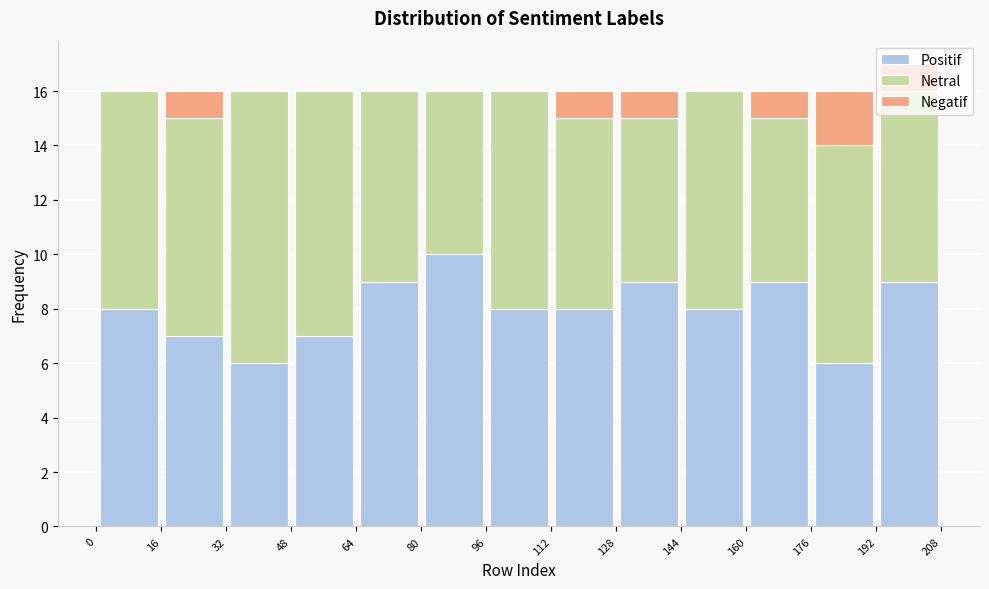

Reading left to right, list every stacked bar in this chart as the range it spans on the x-axis followed by its total height. The values are not printed on the chart, so give them approximately, as read against the axis.

0 to 16: 16
16 to 32: 16
32 to 48: 16
48 to 64: 16
64 to 80: 16
80 to 96: 16
96 to 112: 16
112 to 128: 16
128 to 144: 16
144 to 160: 16
160 to 176: 16
176 to 192: 16
192 to 208: 17